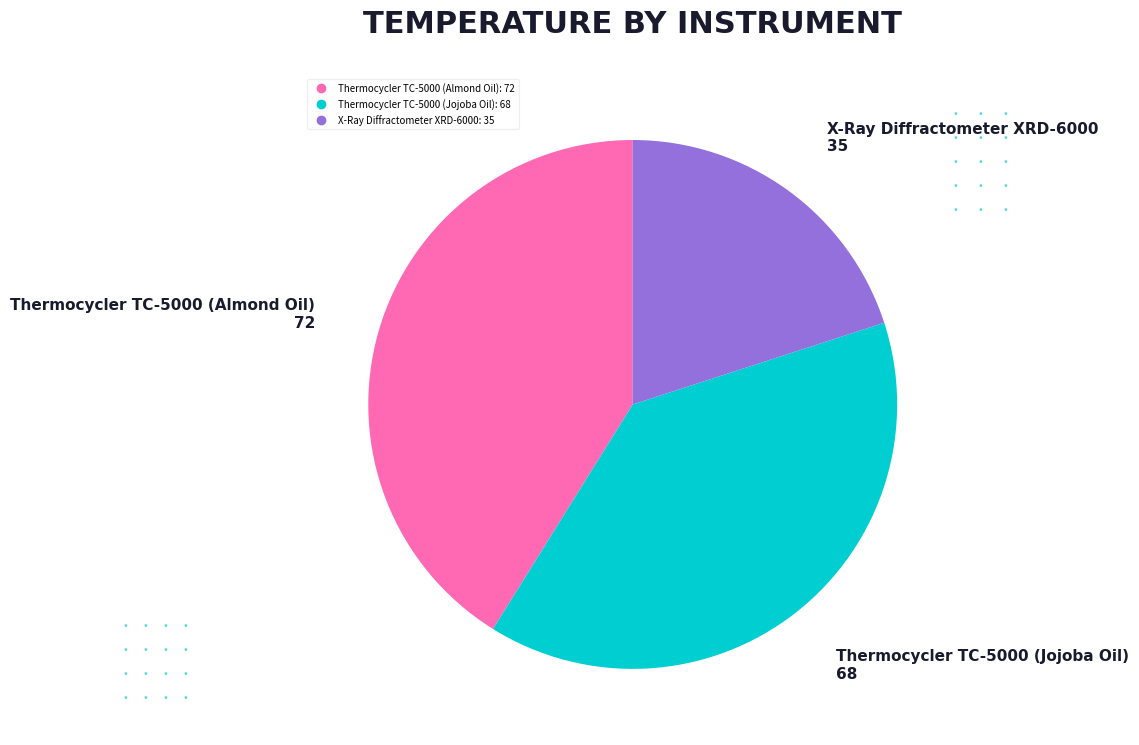

How many slices are in this pie chart?

3